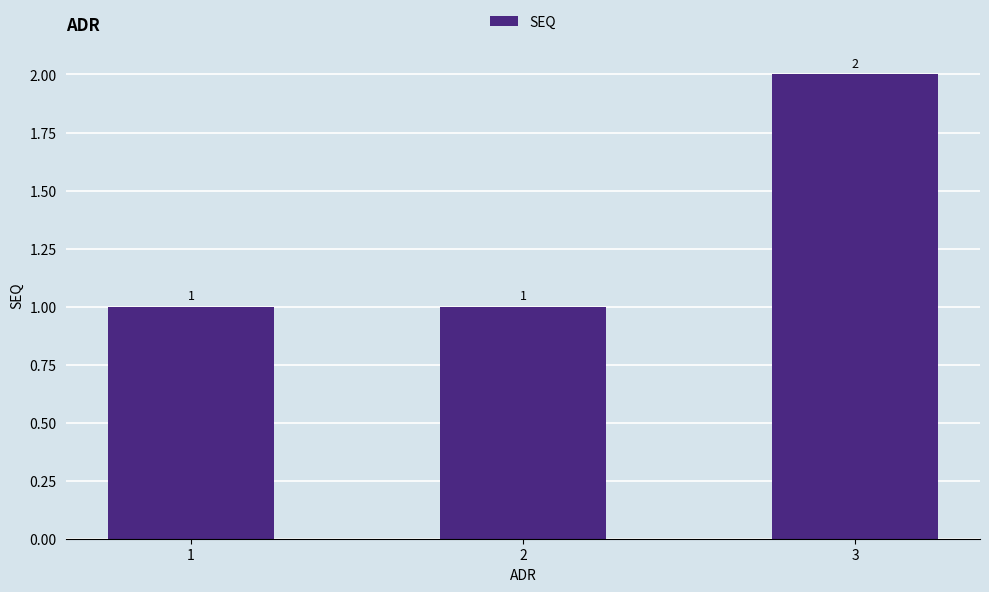

Reading left to right, transcribe all the data shown in this chart.

1	1	2